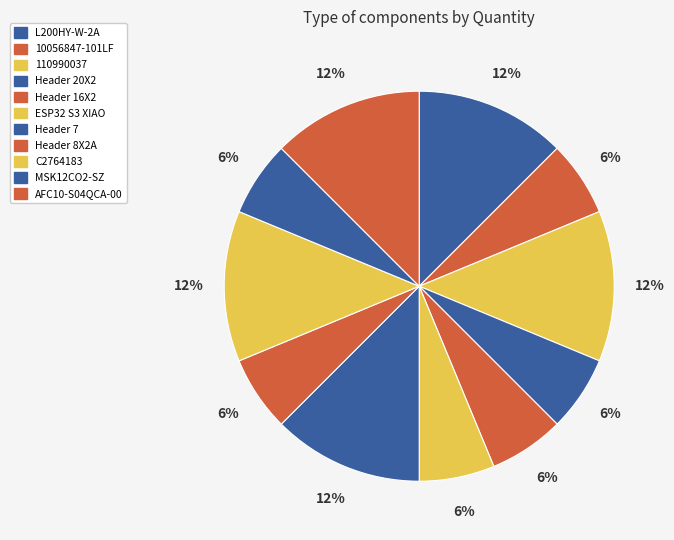

How many segments does this pie chart have?

11